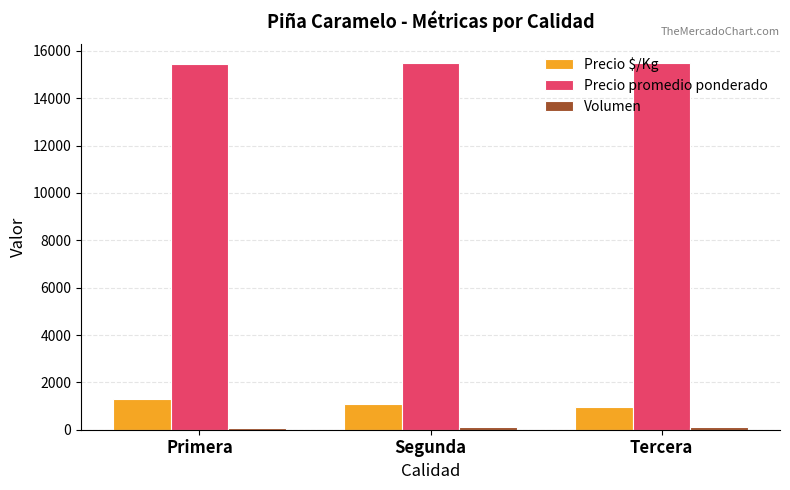

What is the sum of all Precio $/Kg values?

3363